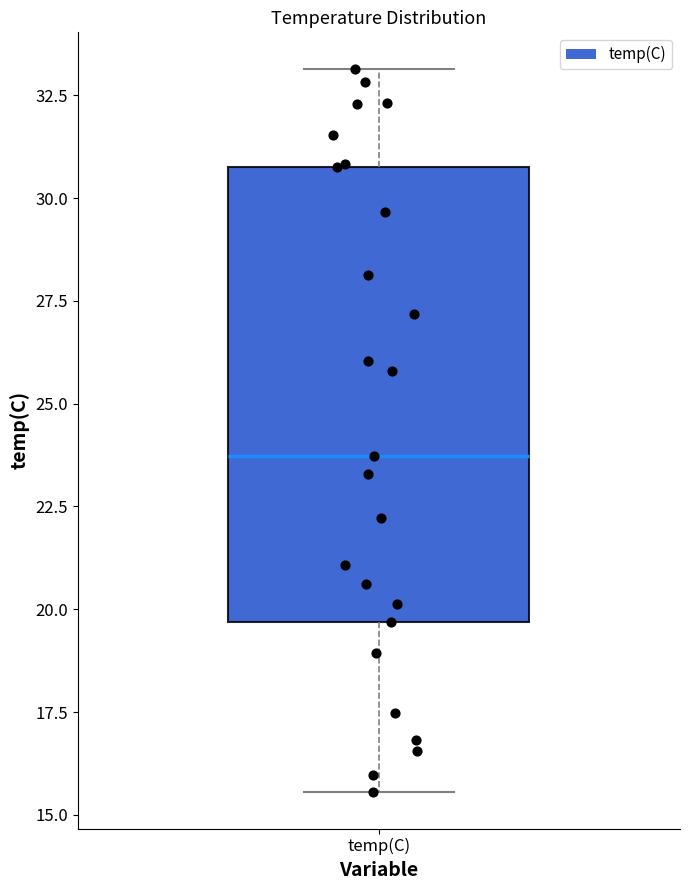

Transcribe this box plot: give where the median line is, the range the box spans, and where the two whiskers end, as read against the y-axis. The values are not printed on the chart, so give them approximately, as read against the axis.

median 23.5, box 19.5 to 31.0, whiskers 15.5 to 33.0